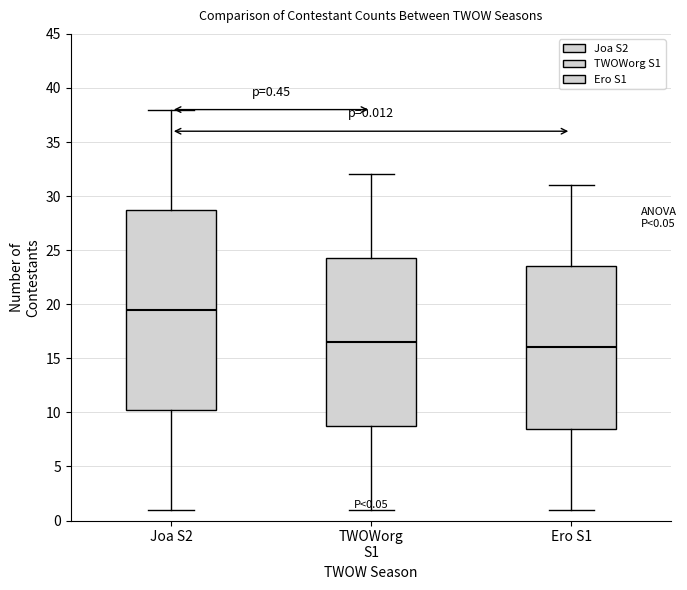

Comparing the boxes themselves (not the whiskers), which one is the tallest?

Joa S2